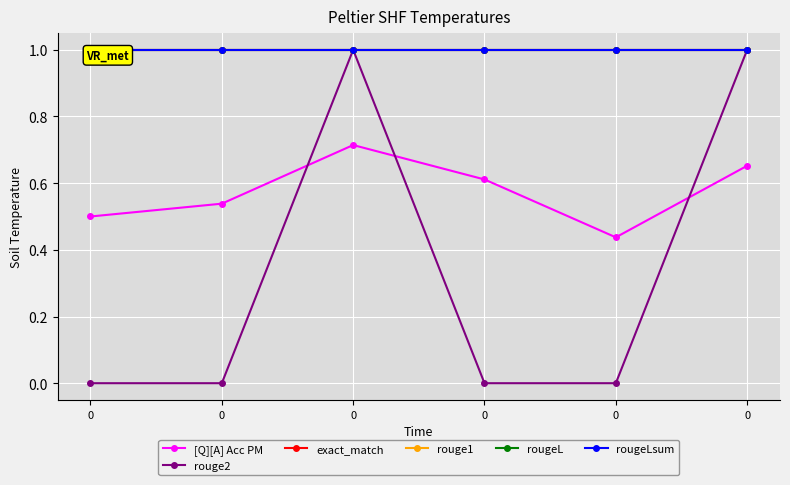

True or false: rougeLsum has more than 2 interior local peaks.

False